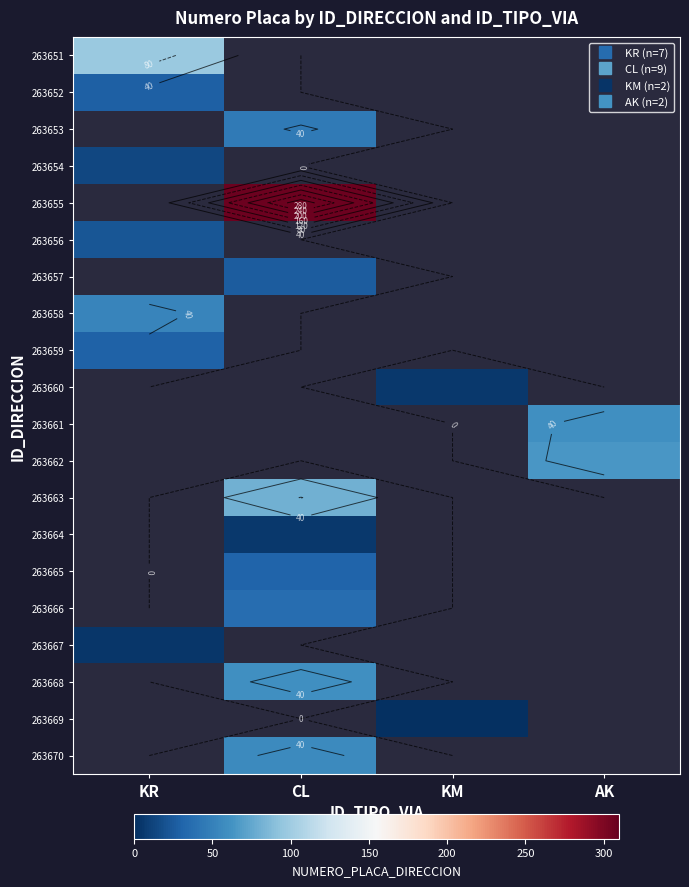

At how many categories does at least one series exceed 277?

1